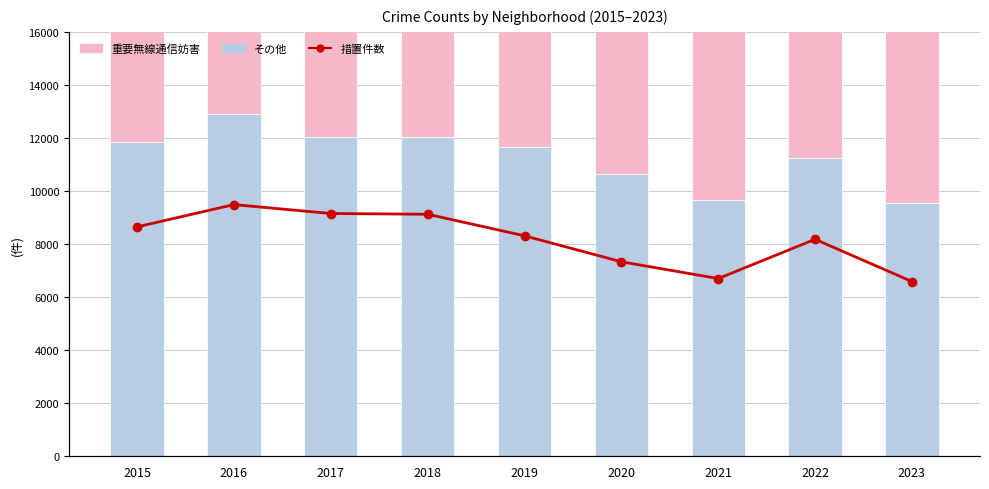

Is it true that 措置件数 equals 2078 at 2019?

True